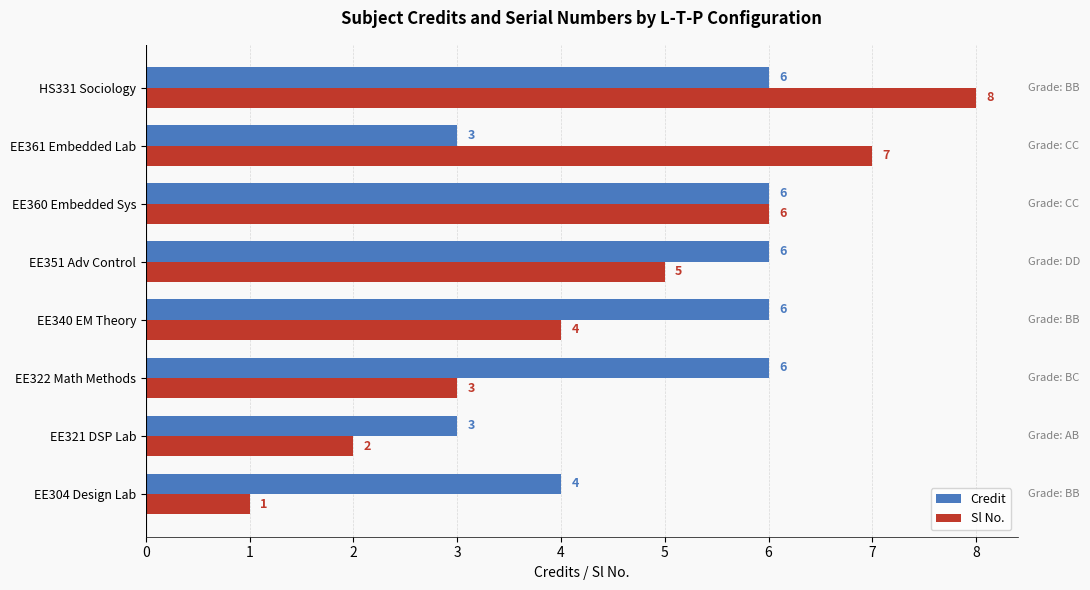

True or false: Sl No. has a value of 3 at EE340 EM Theory.

False